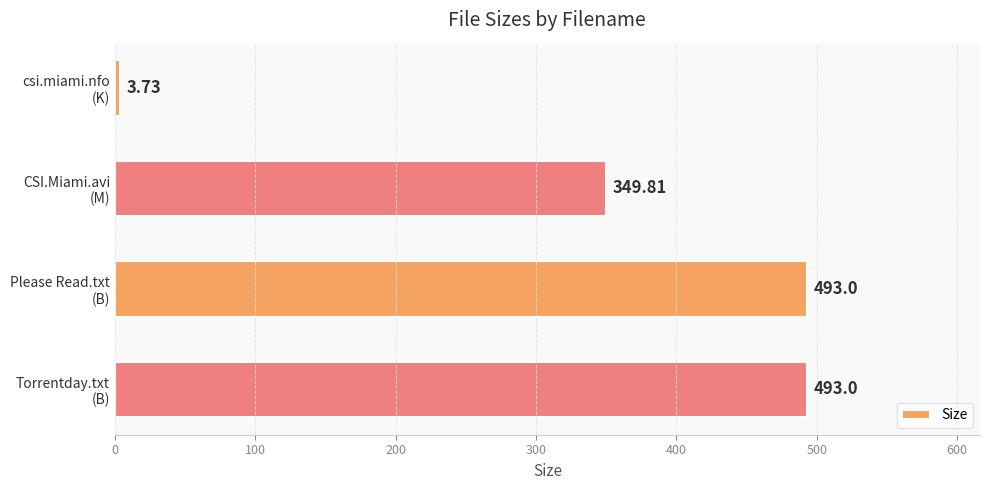

What is the sum of all values?

1339.5